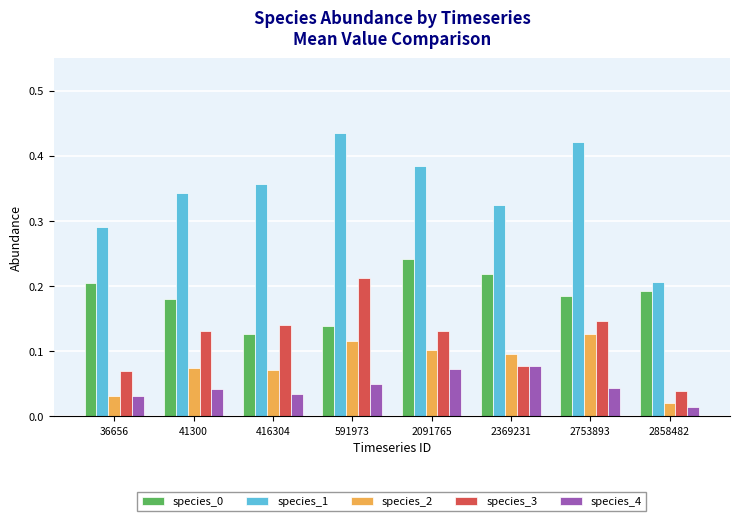

How many bars are there in each group?

5